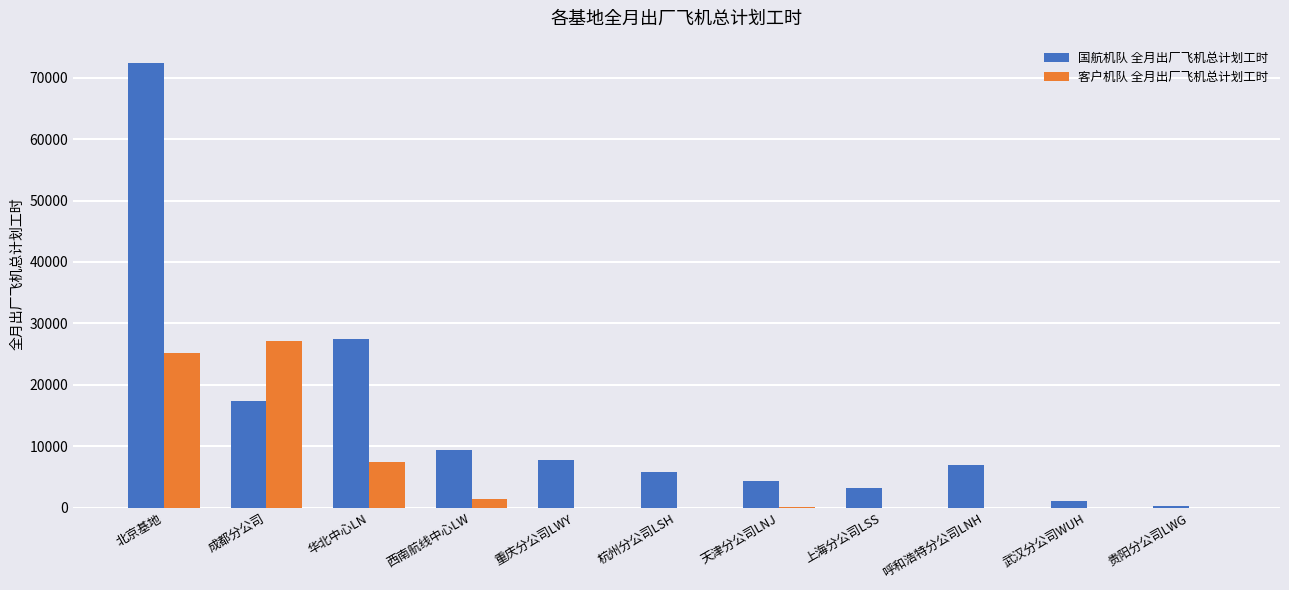

At which category is the sum across all series the highest?

北京基地